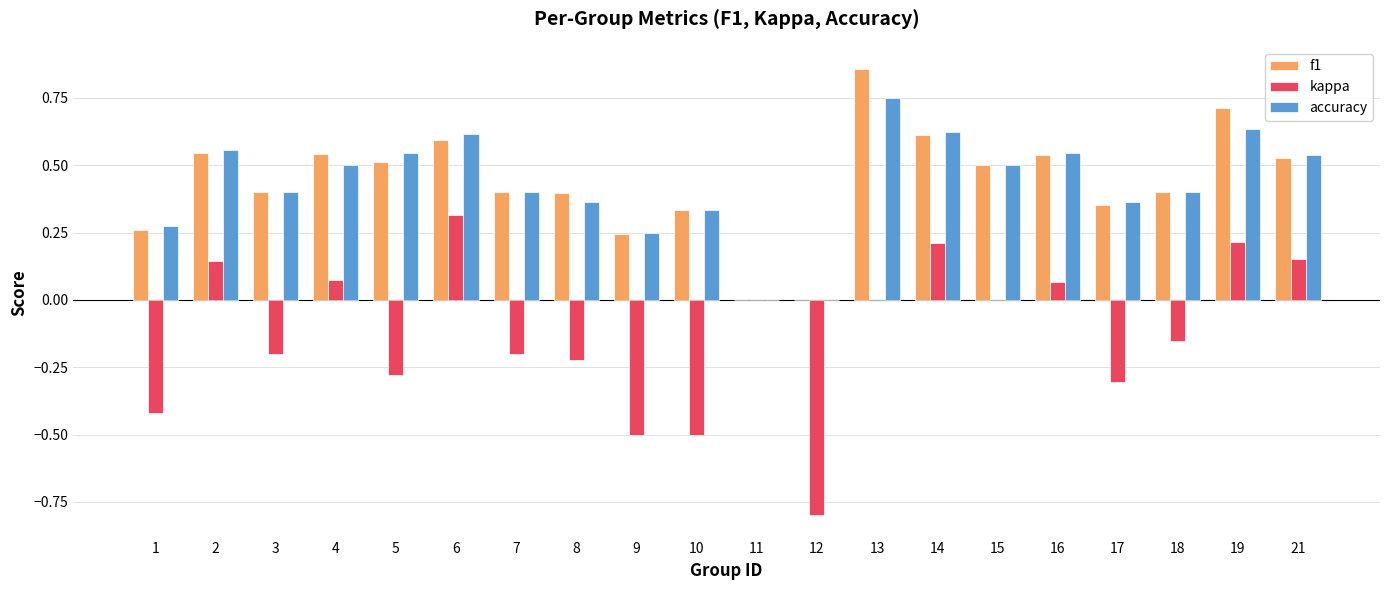

Is the value of accuracy at 14 greater than the value of kappa at 2?

Yes